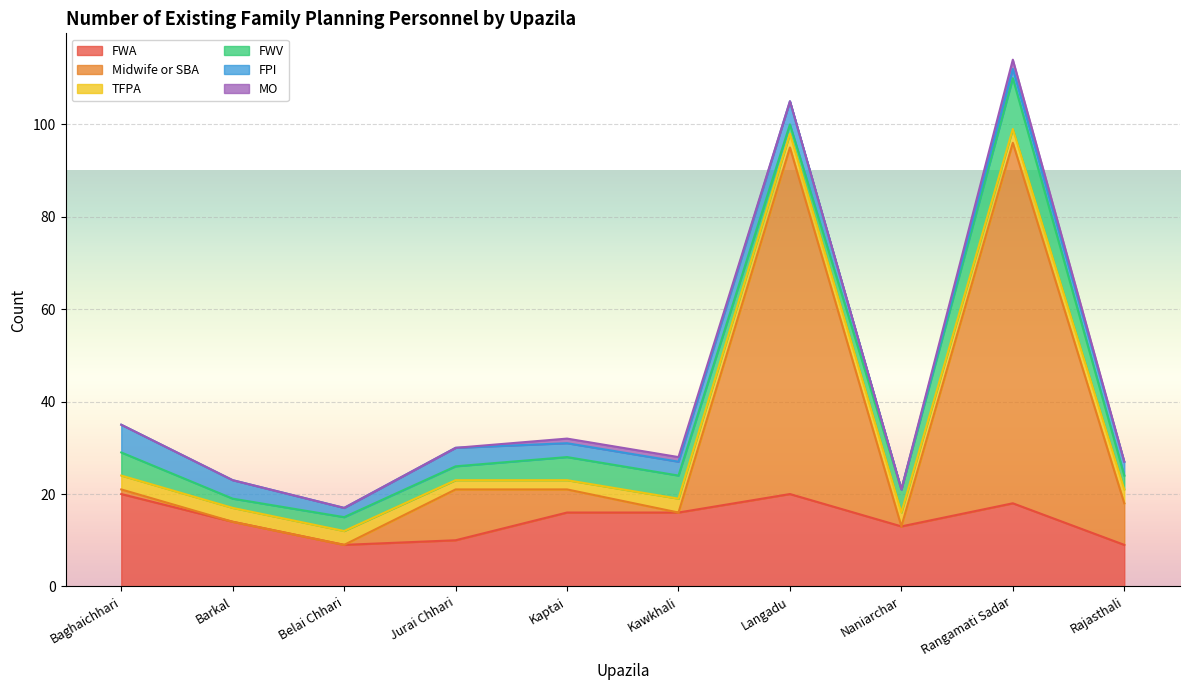

How many lines are shown in the chart?

6